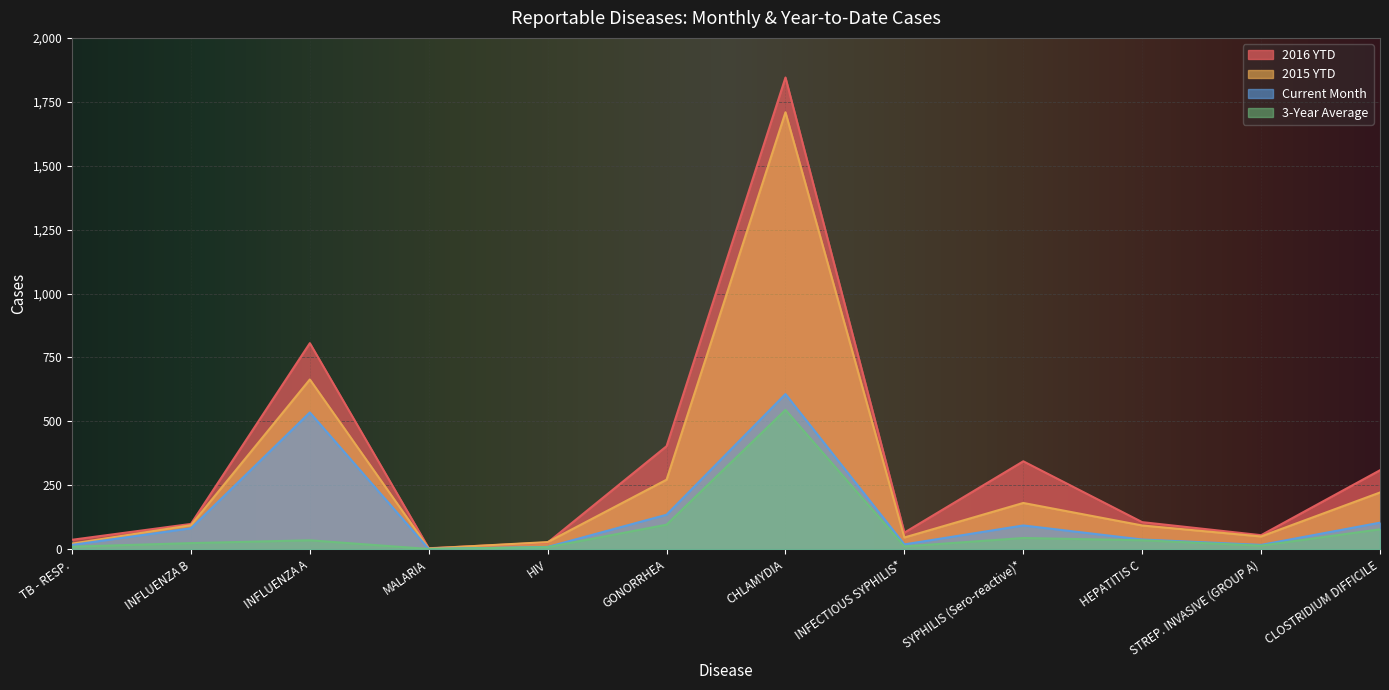

Rank the series by their average value, from highest to lowest.

2016 YTD, 2015 YTD, Current Month, 3-Year Average